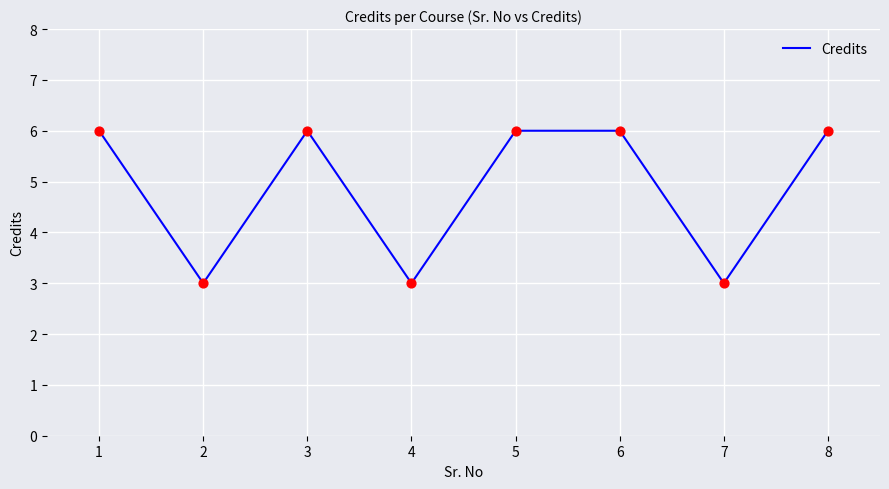

Approximately how many times larger is the value at 3 compared to 2?

2.0